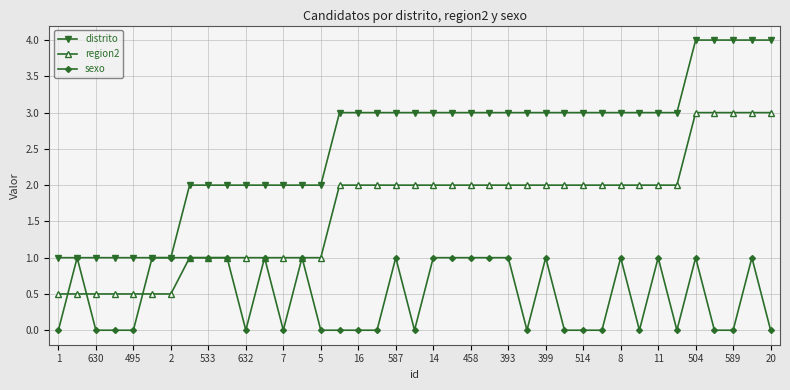

Which series has the widest spread of values?

distrito